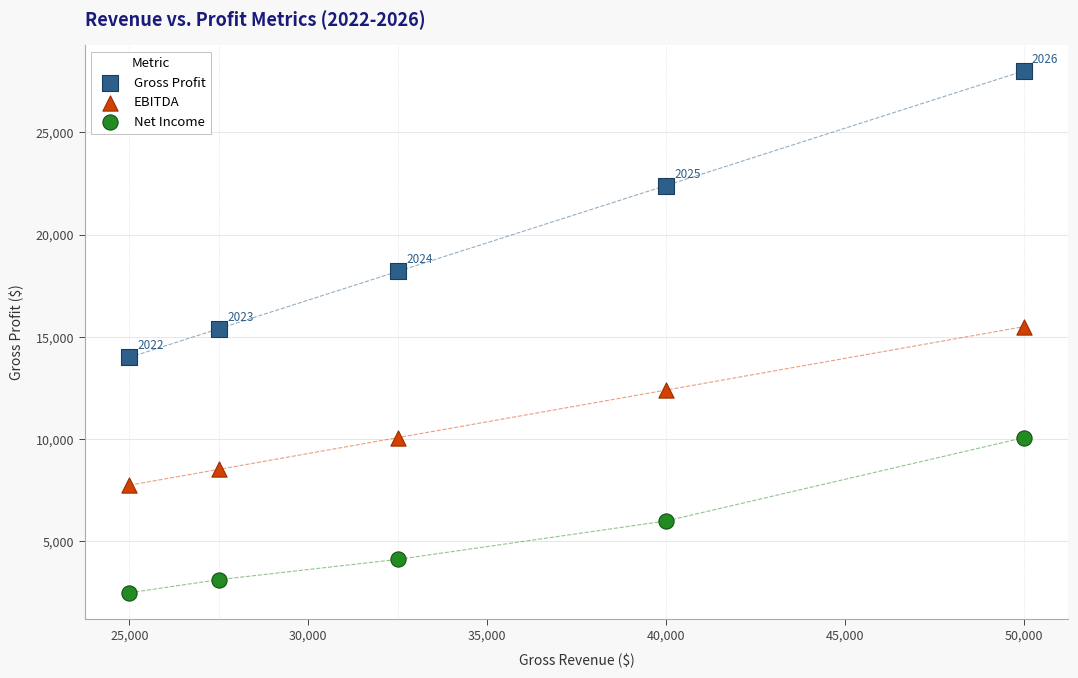

Which series has the largest Y range (max minus min)?

Gross Profit